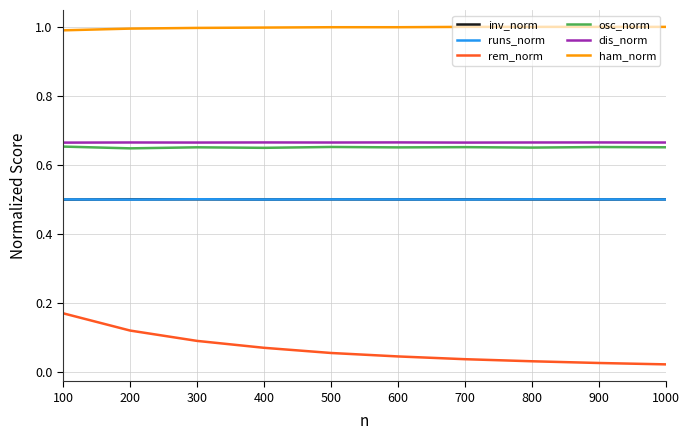

Does the chart have visible grid lines?

Yes